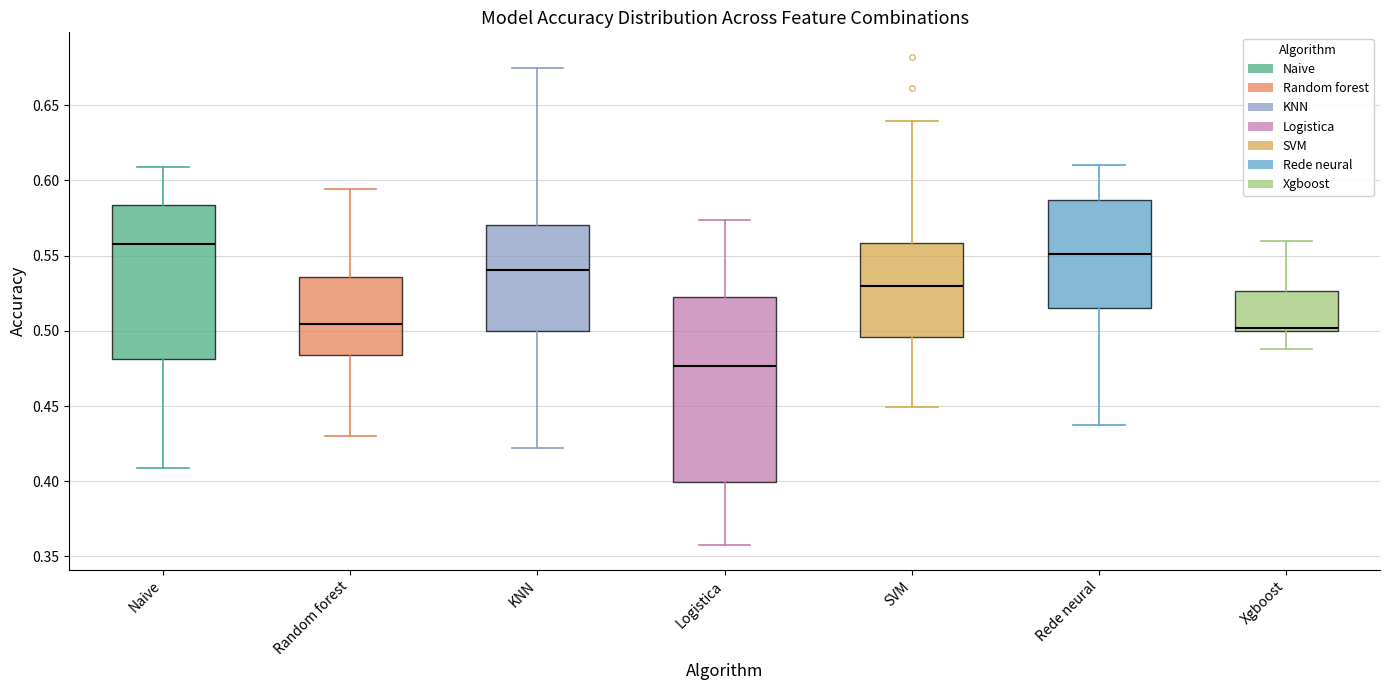

Reading left to right, transcribe this box plot: for each box, give where its median line is, the range the box spans, and where its two whiskers end, as read against the y-axis. The values are not printed on the chart, so give them approximately, as read against the axis.

Naive: median 0.560, box 0.480 to 0.585, whiskers 0.410 to 0.610
Random forest: median 0.505, box 0.485 to 0.535, whiskers 0.430 to 0.595
KNN: median 0.540, box 0.500 to 0.570, whiskers 0.420 to 0.675
Logistica: median 0.475, box 0.400 to 0.520, whiskers 0.355 to 0.575
SVM: median 0.530, box 0.495 to 0.560, whiskers 0.450 to 0.640
Rede neural: median 0.550, box 0.515 to 0.585, whiskers 0.440 to 0.610
Xgboost: median 0.500 (just above the box's lower edge), box 0.500 to 0.525, whiskers 0.490 to 0.560